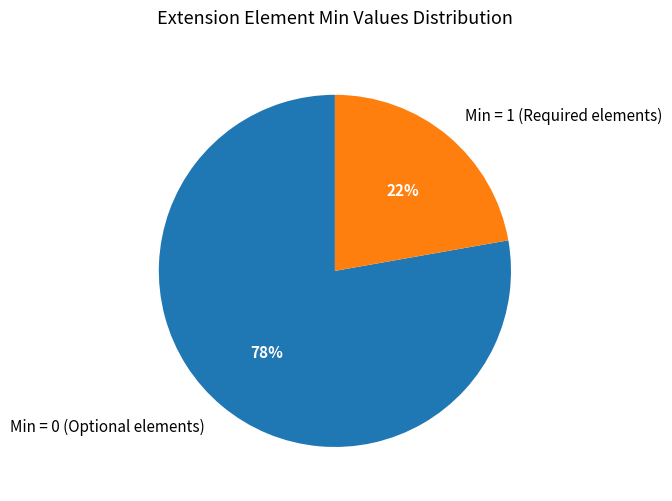

How many slices are in this pie chart?

2